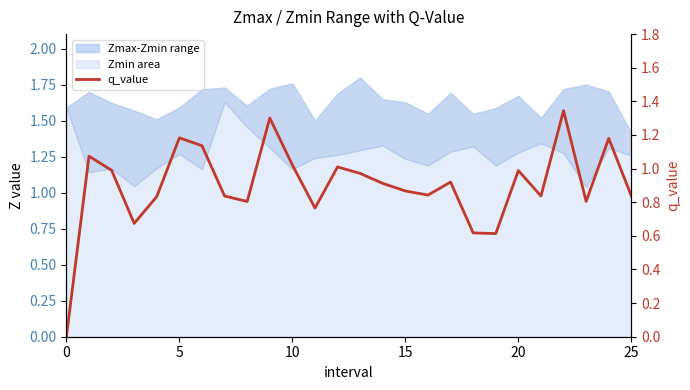

Is it true that the value at 25 is 1.2?

False